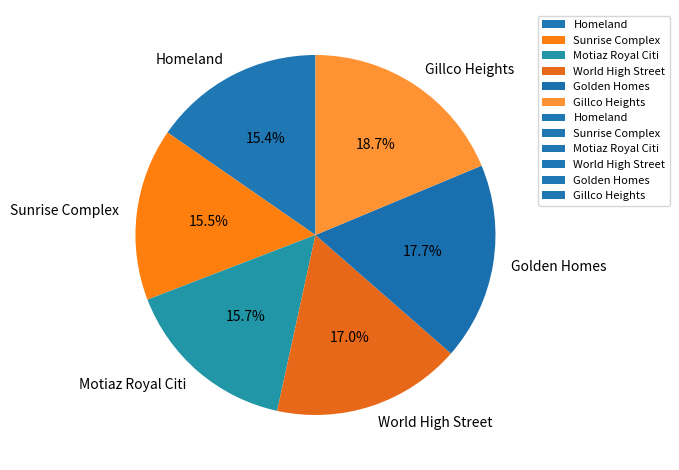

How much of the chart is everything except Gillco Heights?

81.3%